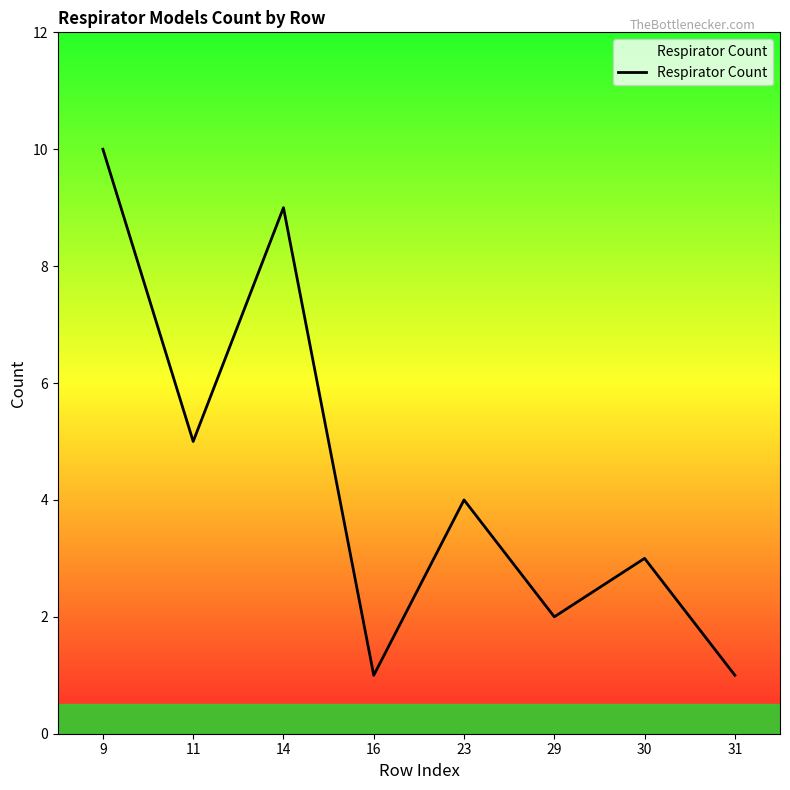

What is the difference between the second highest and second lowest values?

8